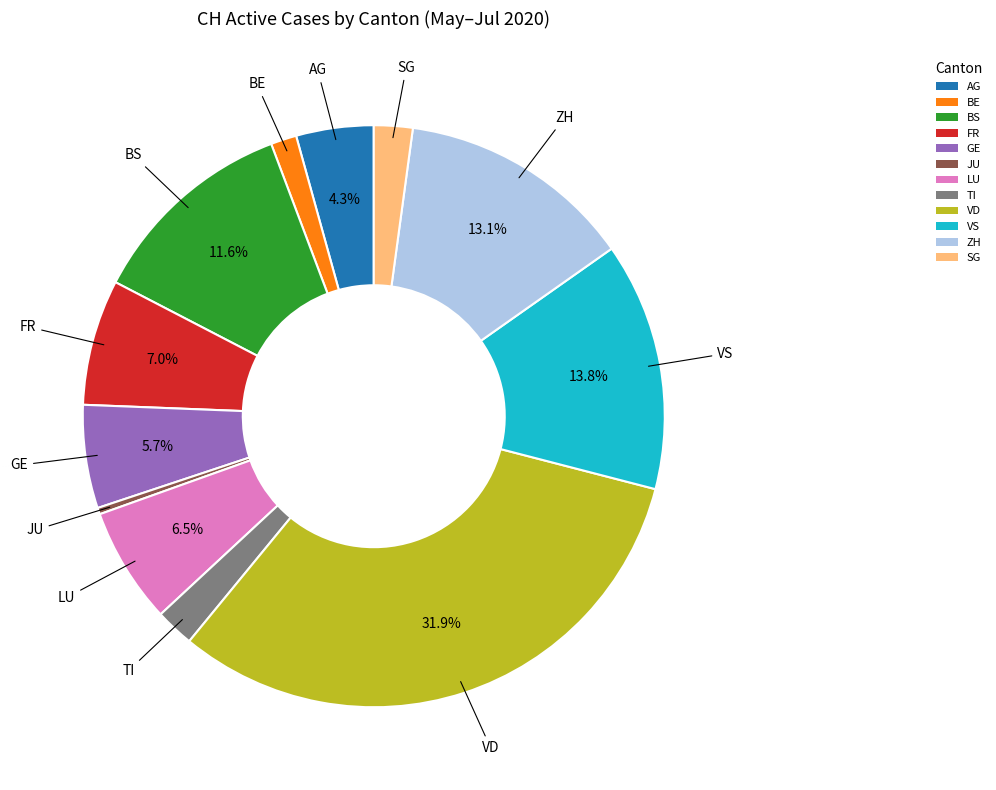

How many slices are in this pie chart?

12